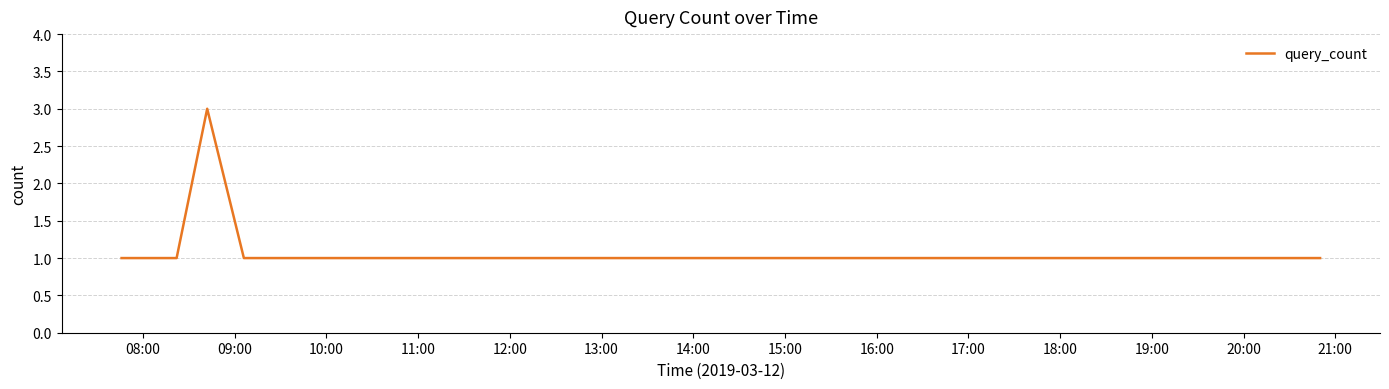

What is the greatest value displayed?

3